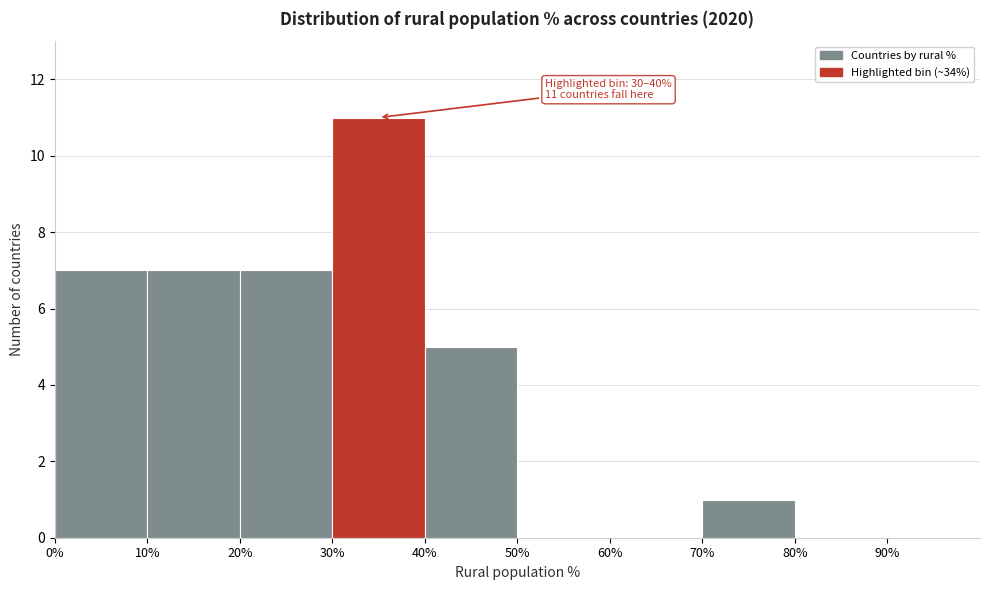

Which range on the x-axis has the tallest bar?

30 to 40